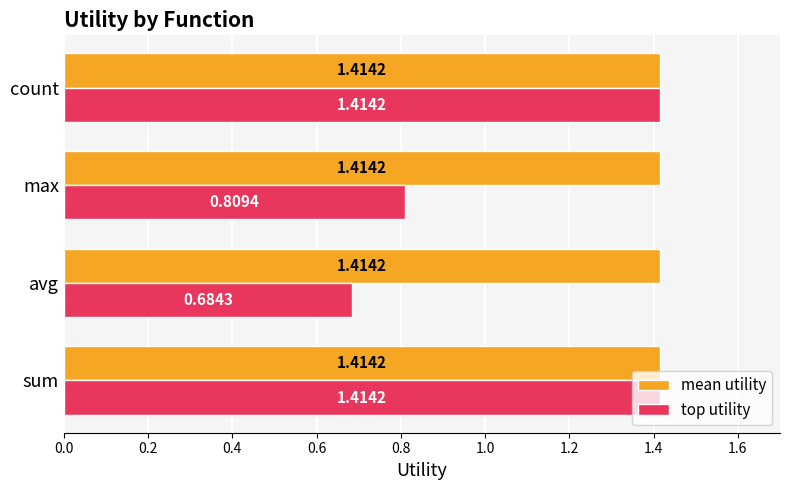

Which series has the largest range (max minus min)?

top utility